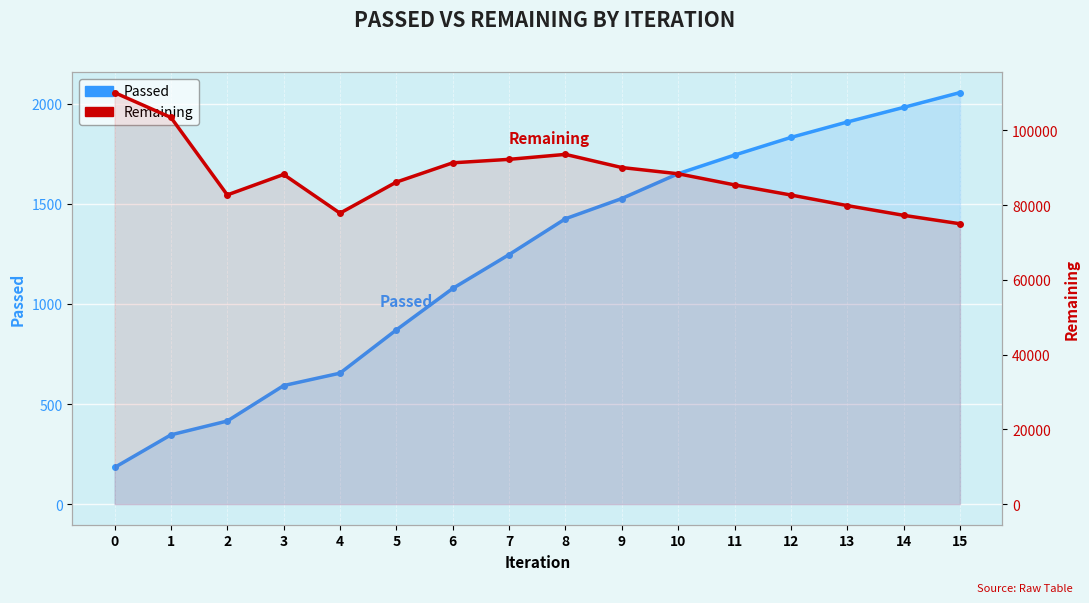

What is the approximate value of Passed at 14, to the nearest 10?

1980